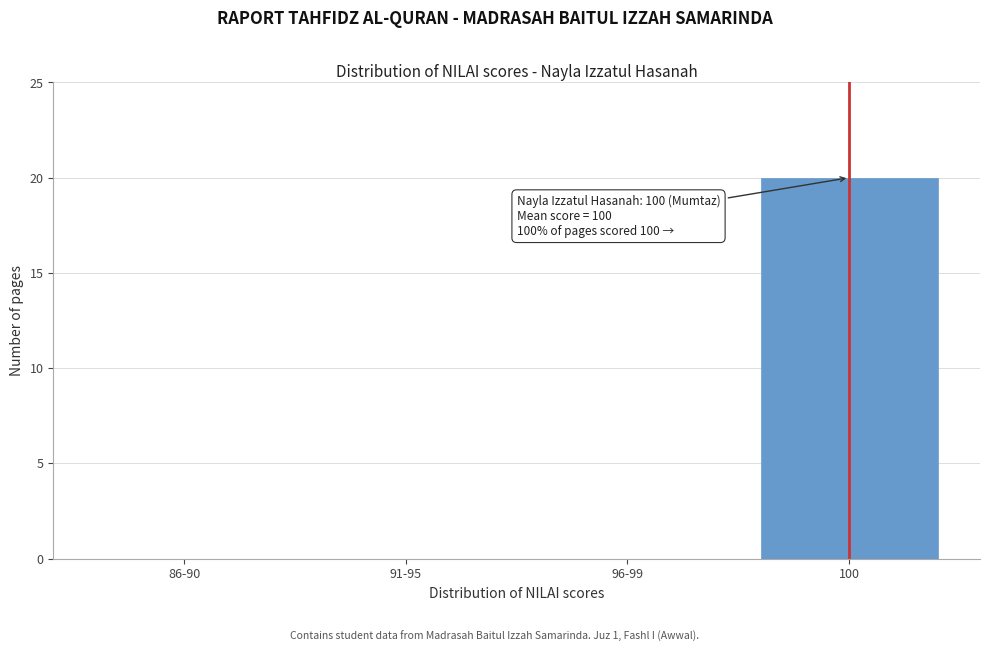

Reading right to left, list all the values displayed in this chart.

100=20	96-99=0	91-95=0	86-90=0